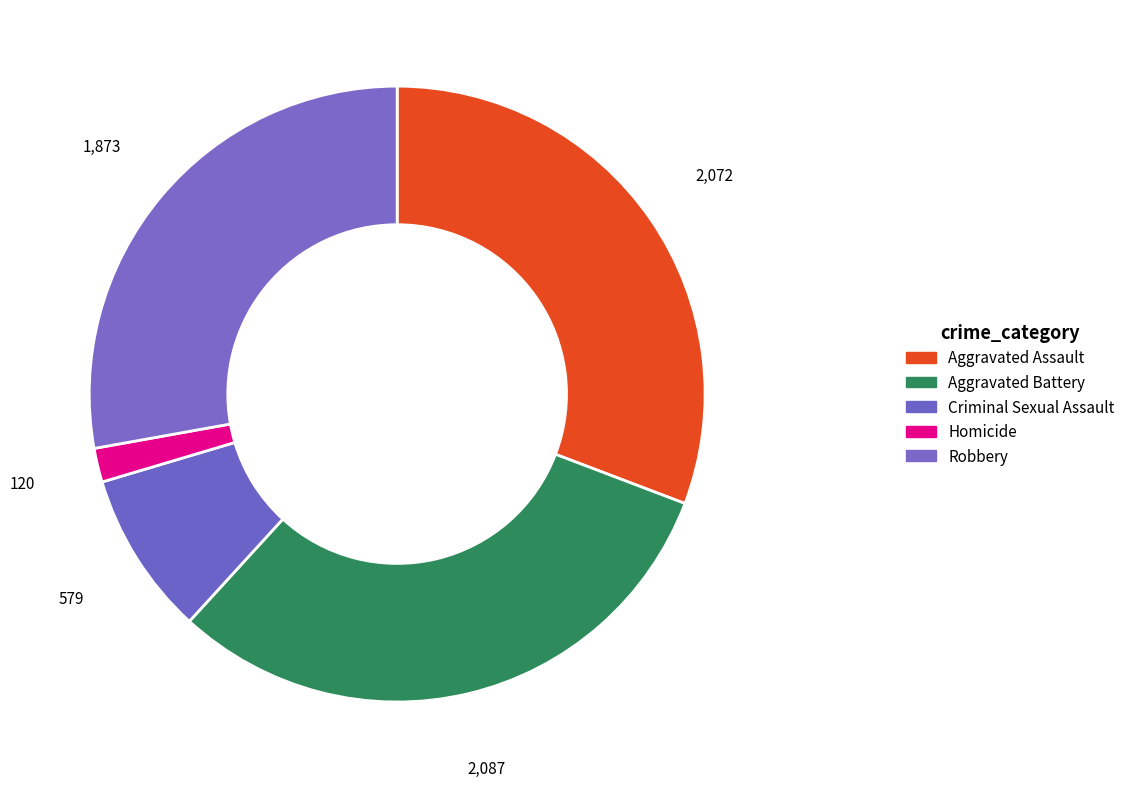

What is the change in value from Aggravated Battery to Robbery?

-214